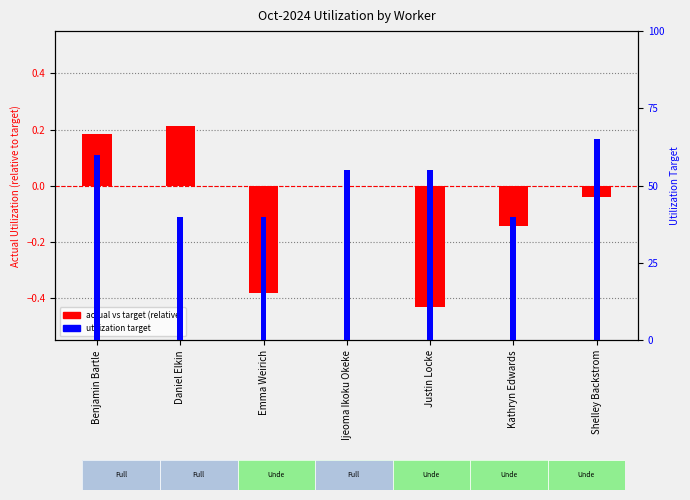

Between Emma Weirich and Shelley Backstrom, which is larger?

Shelley Backstrom